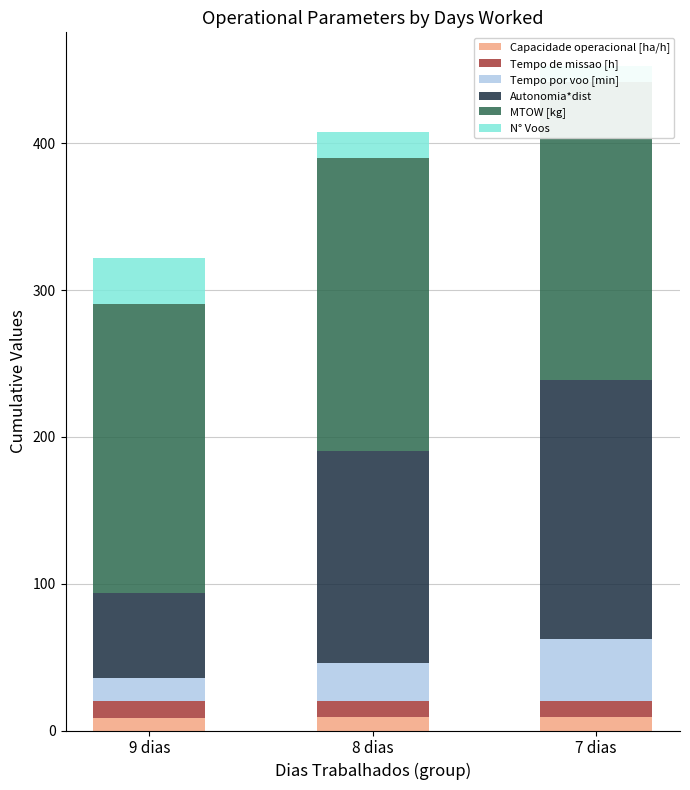

At 9 dias, list the series in order from smallest to largest.

Capacidade operacional [ha/h], Tempo de missao [h], Tempo por voo [min], N° Voos, Autonomia*dist, MTOW [kg]